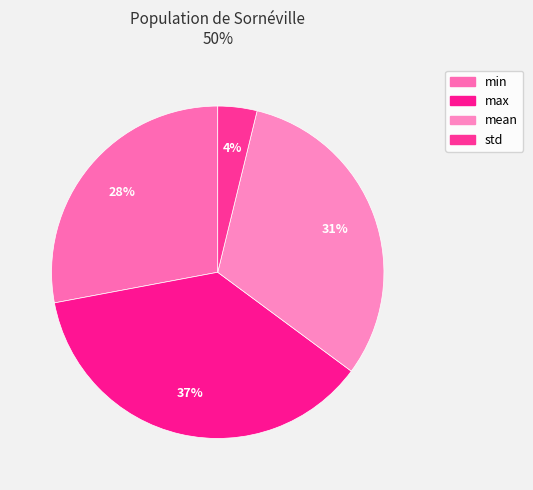

How many segments does this pie chart have?

4